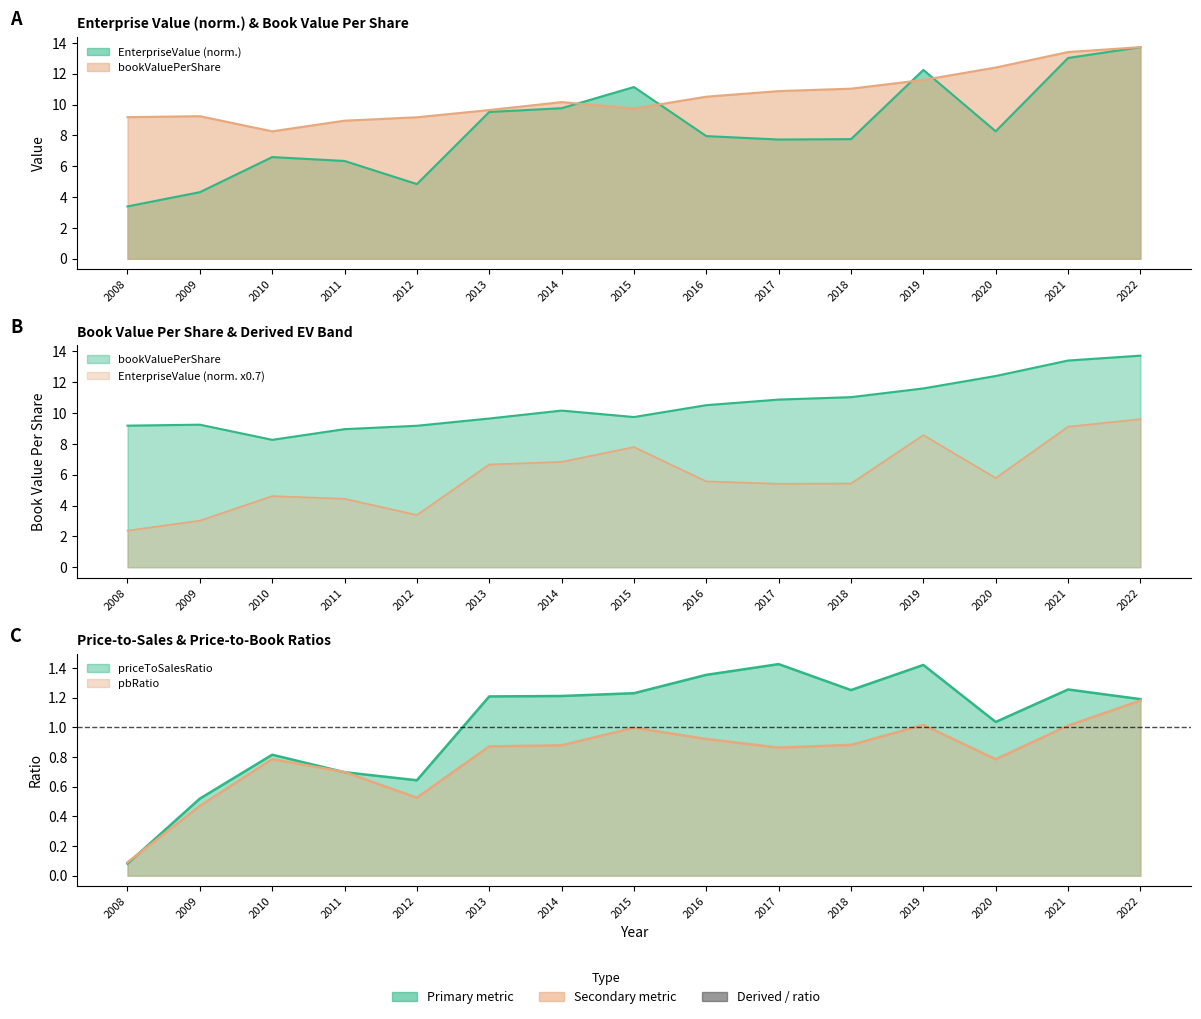

True or false: bookValuePerShare and pbRatio cross at least once.

False